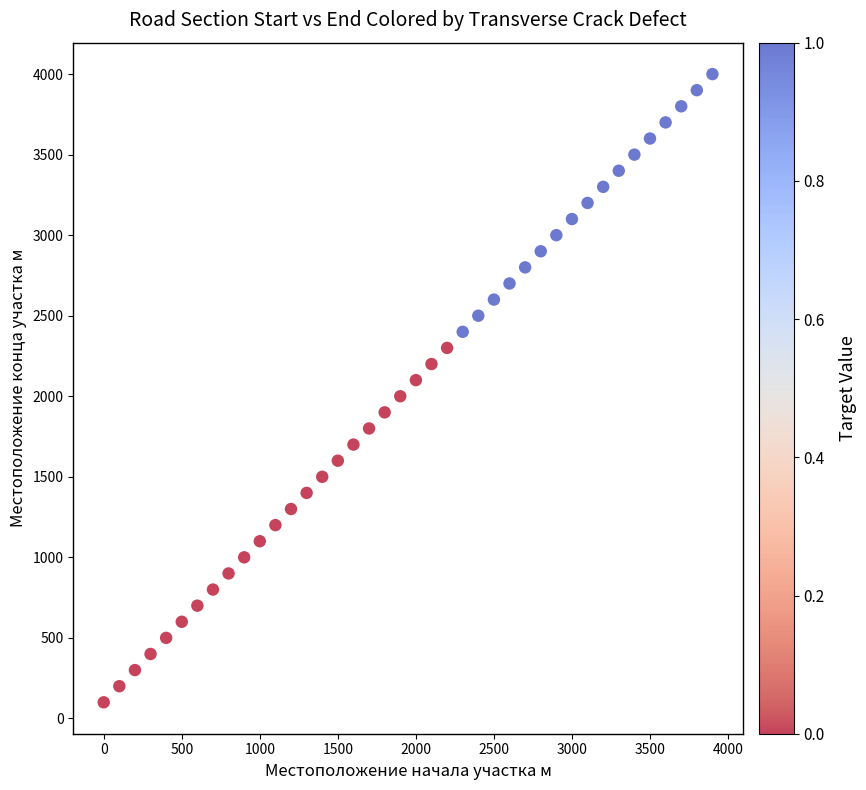

What is the range of X values (max minus min)?

3900